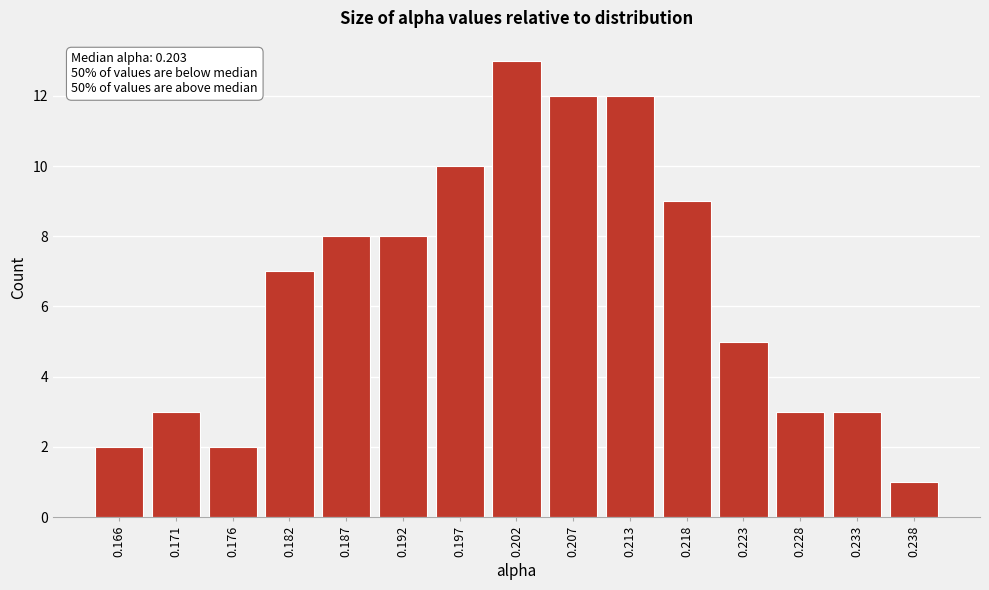

Over which range of the x-axis is the bar tallest?

0.200 to 0.205